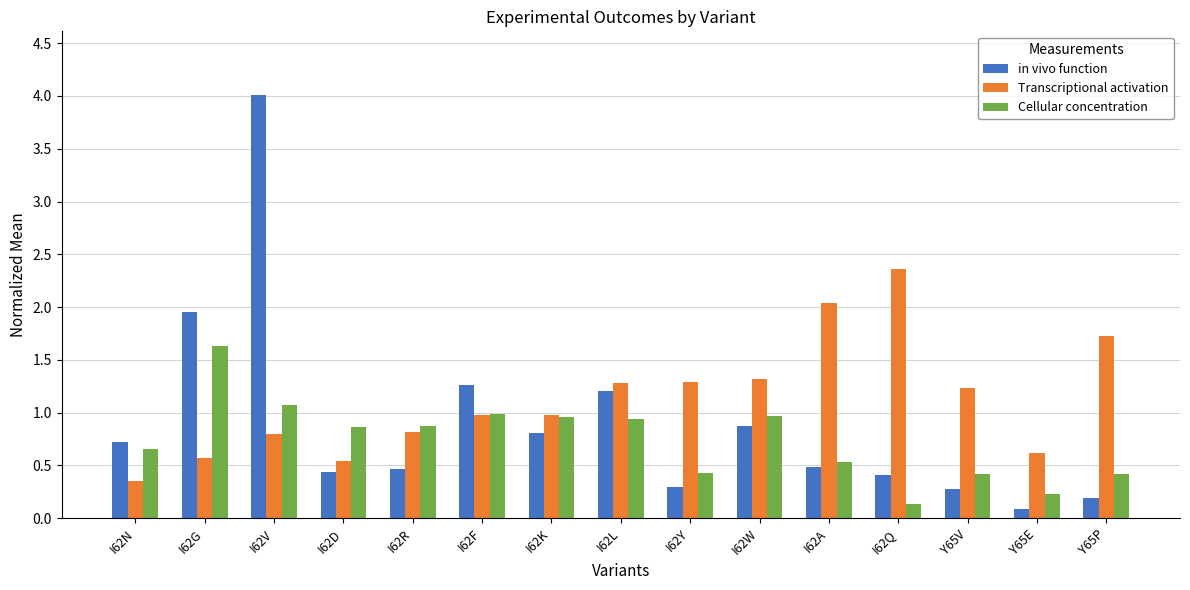

What is the difference between the highest and lowest values at I62Y?

1.0